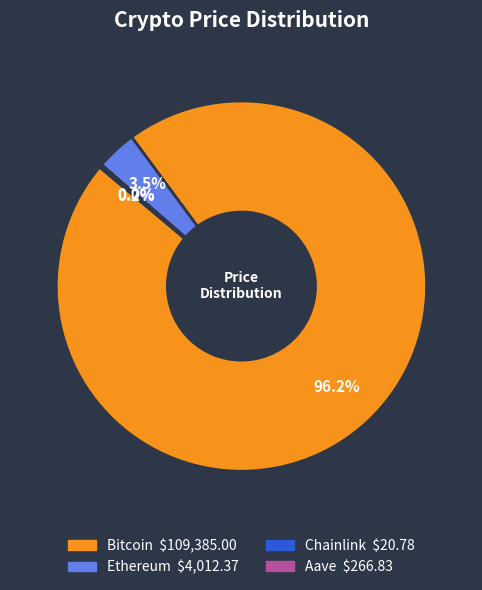

To the nearest percent, what is the combined percentage of Bitcoin and Ethereum?

100%